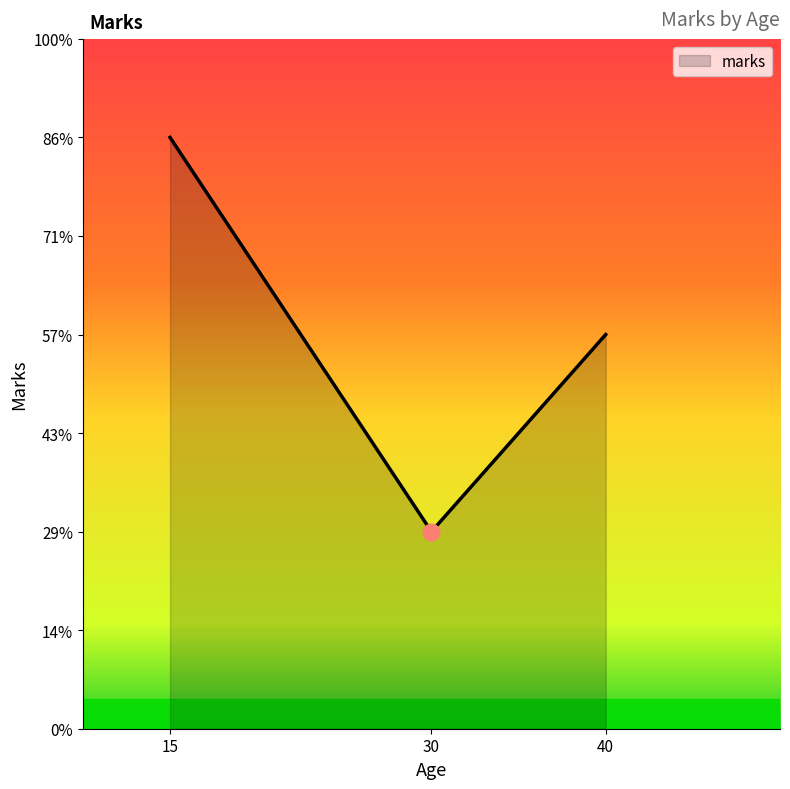

Rank the categories by value from lowest to highest.

30, 40, 15